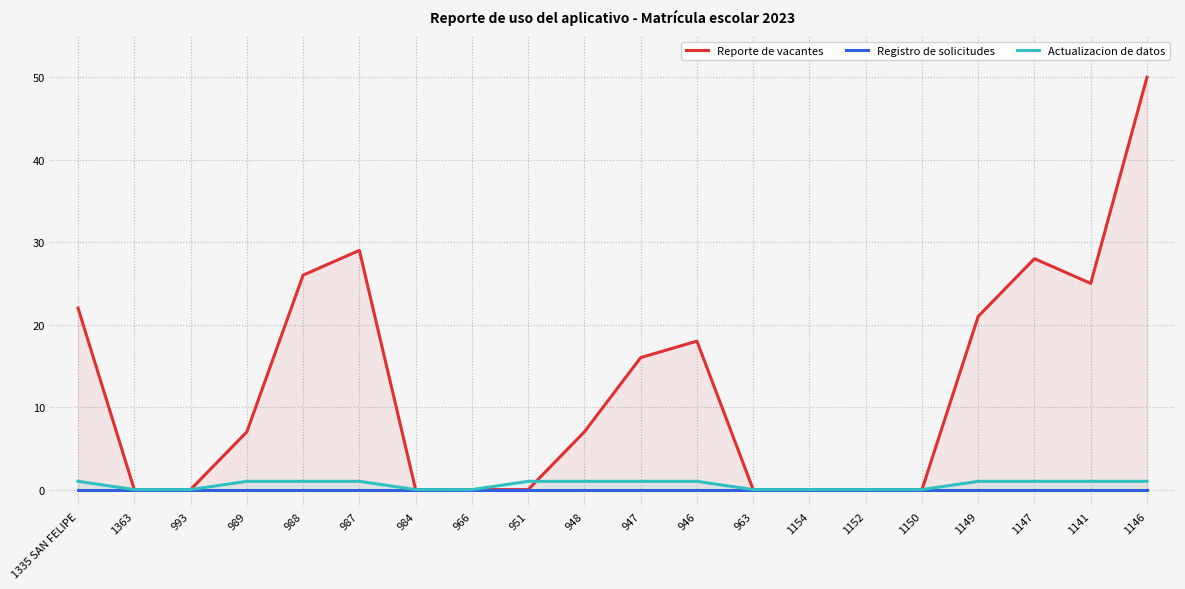

How many lines are shown in the chart?

3